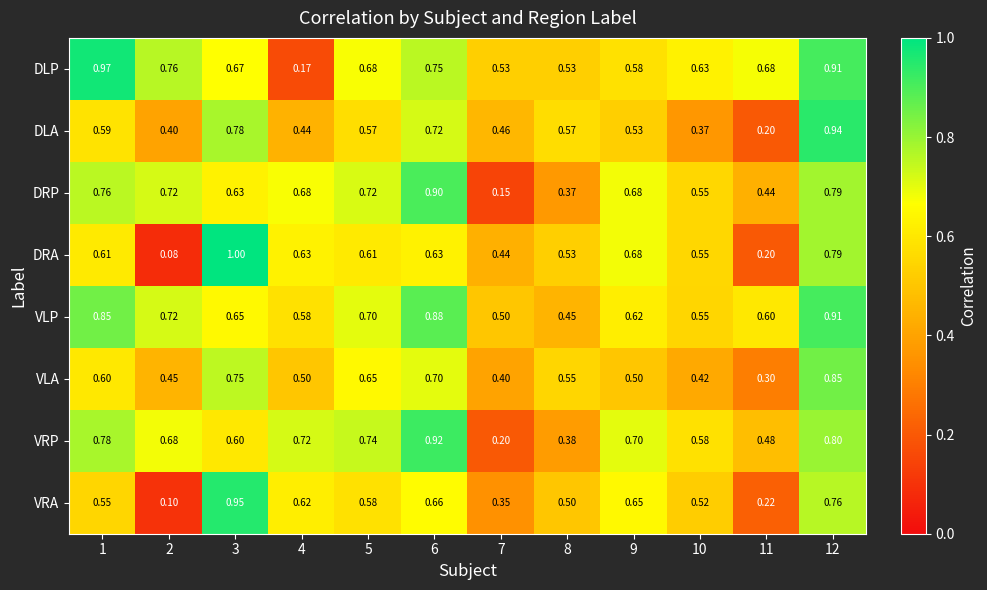

Is the value of VRP at 7 greater than the value of VLA at 12?

No